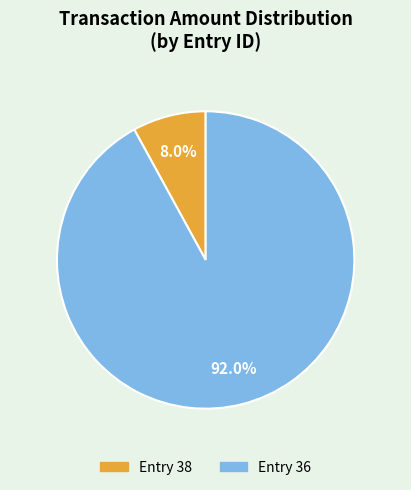

Is there a majority slice in this chart?

Yes